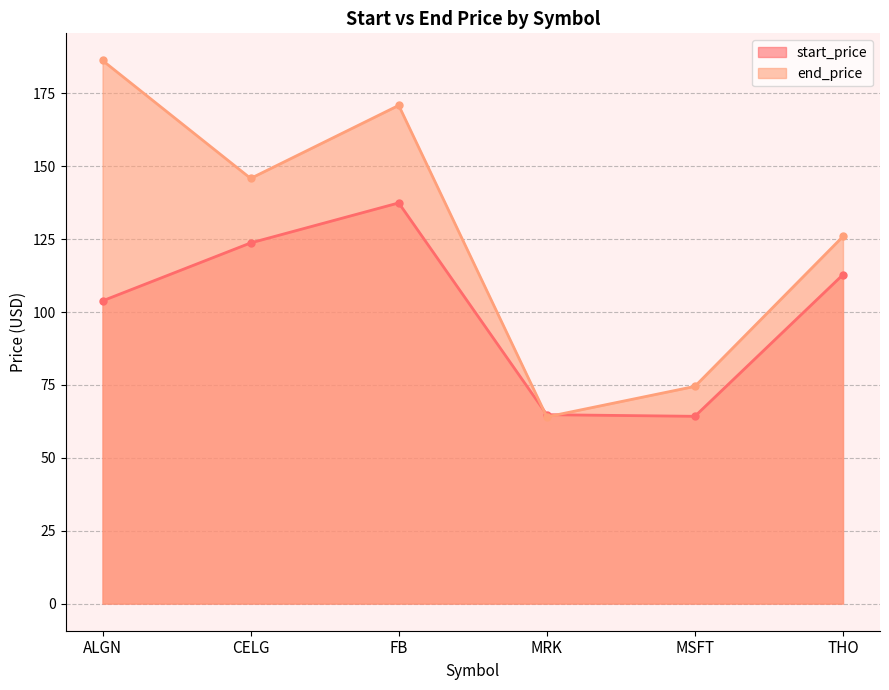

What is the average value of the end_price series?

127.9